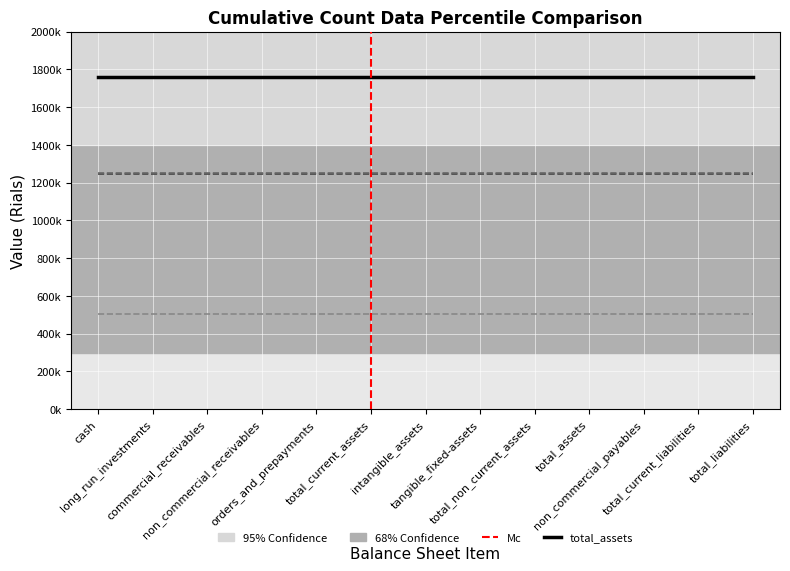

Is this an area chart (filled region under the line)?

No